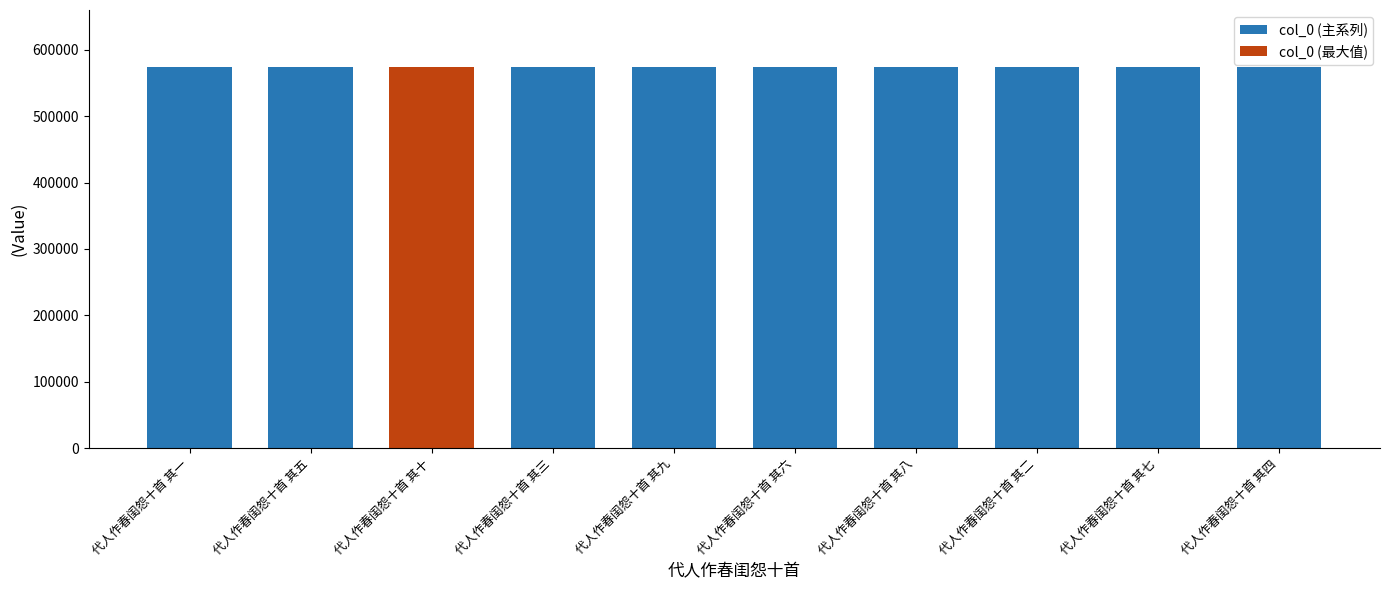

The value of col_0 (主系列) at 代人作春闺怨十首 其三 is 248944. True or false?

False